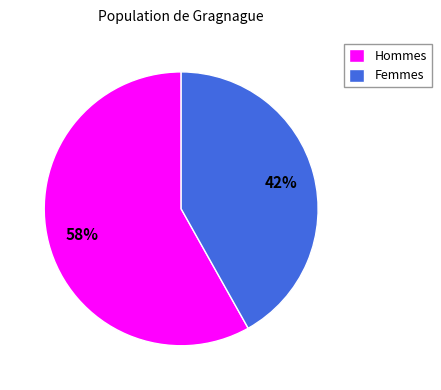

Is it true that Hommes is 49% of the pie?

False